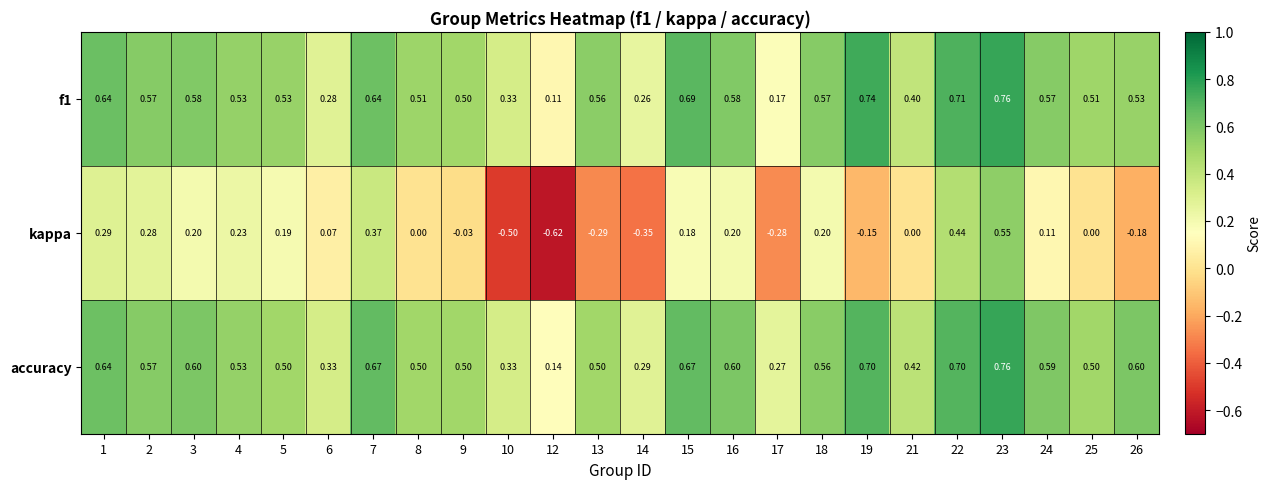

Which series has the widest spread of values?

kappa